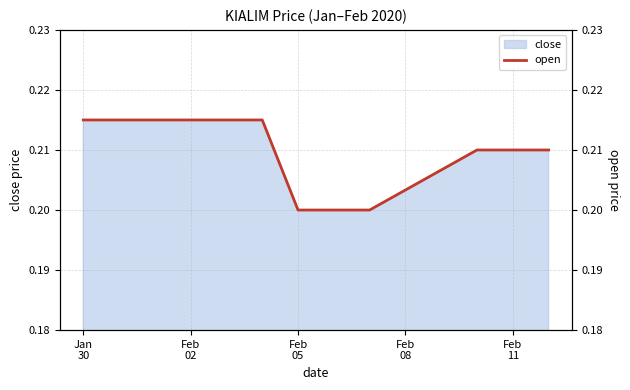

True or false: the data shows 0.1 at Feb
02.

False